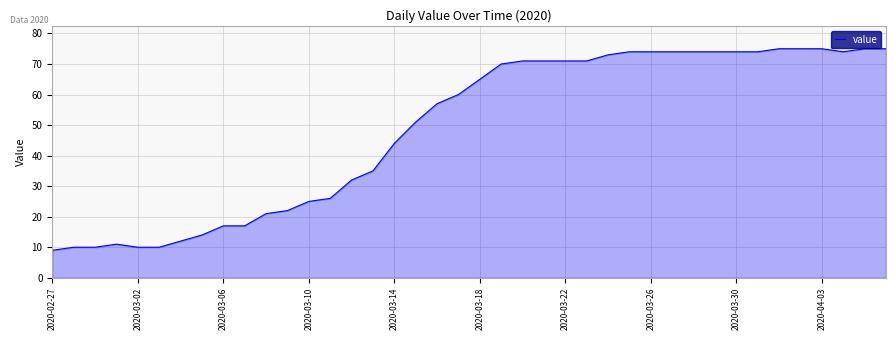

What is the minimum value shown in the chart?

9